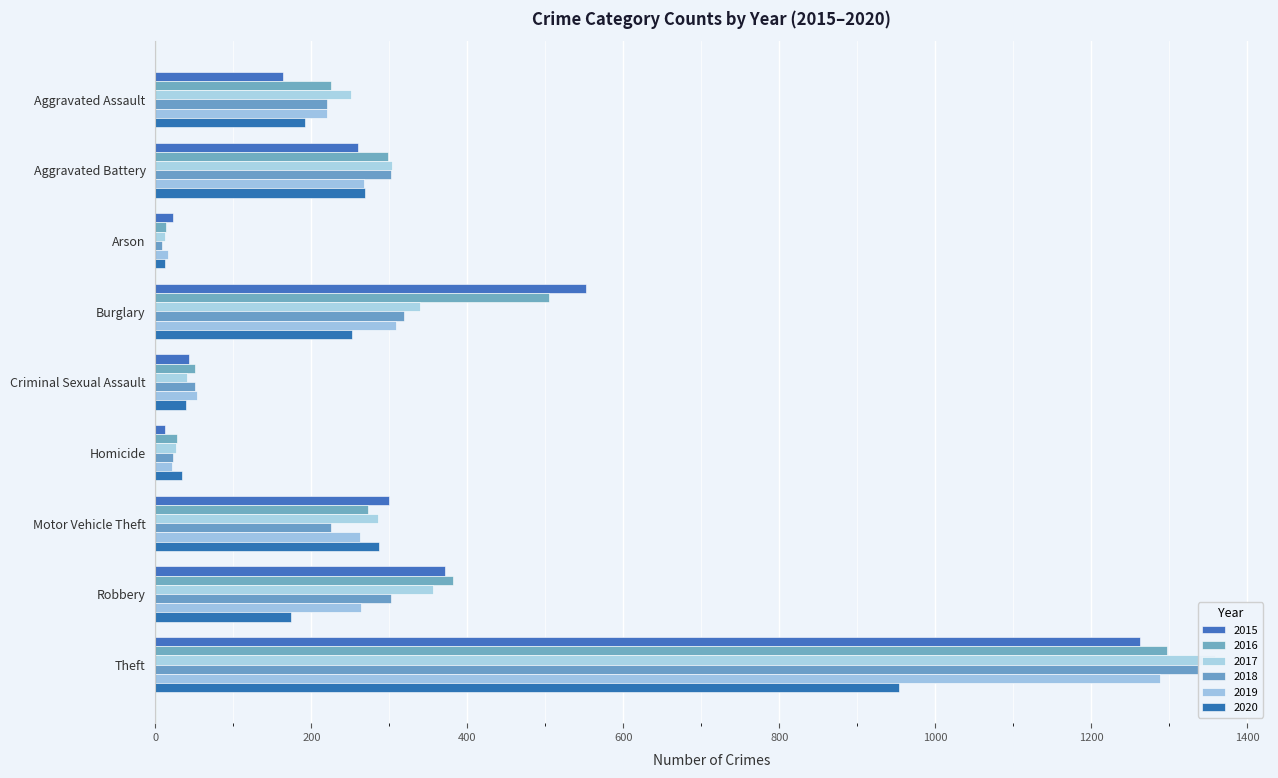

What is the difference between the maximum and minimum values in the 2020 series?

942